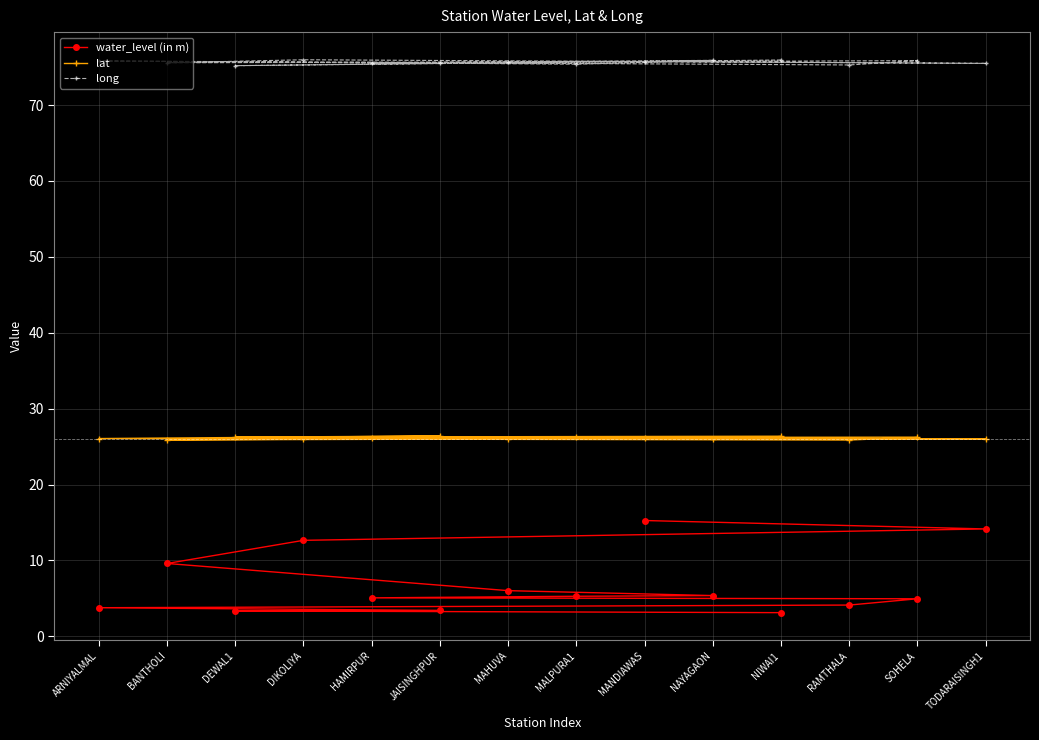

What are all the series names shown in the legend?

water_level (in m), lat, long